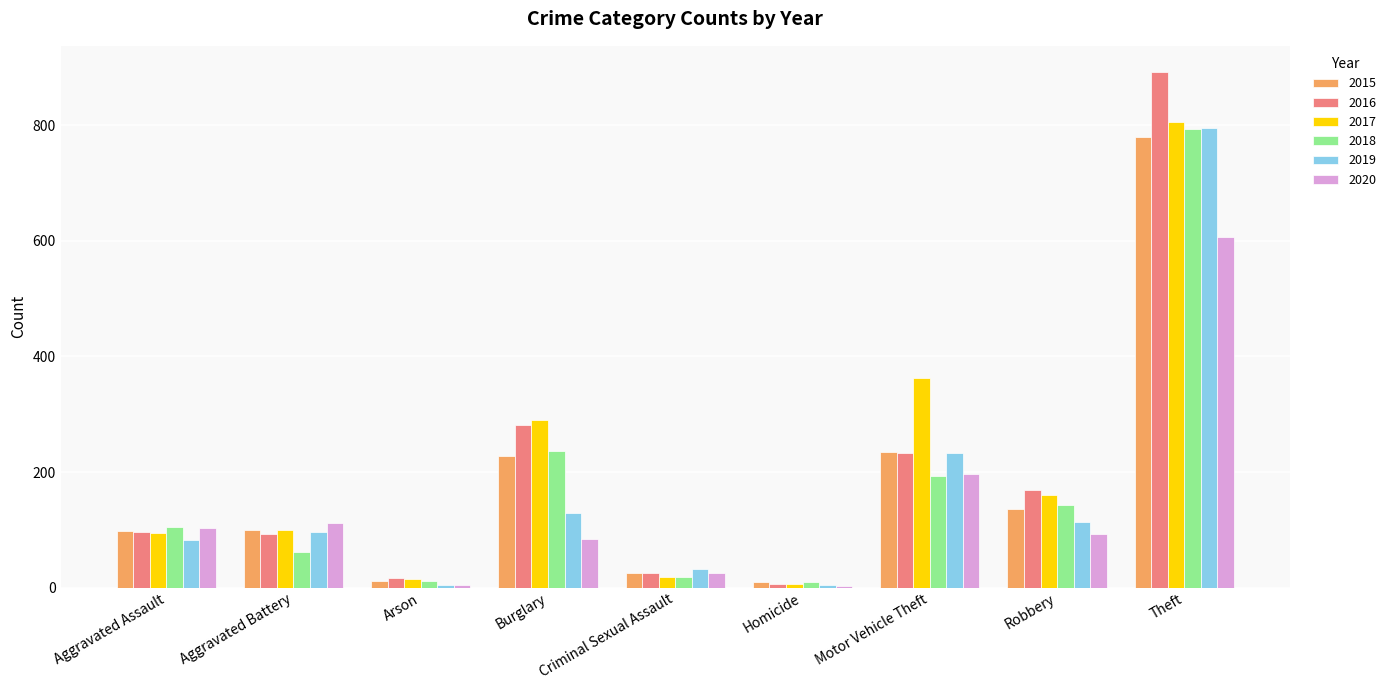

Is it true that 2018 equals 19 at Criminal Sexual Assault?

True